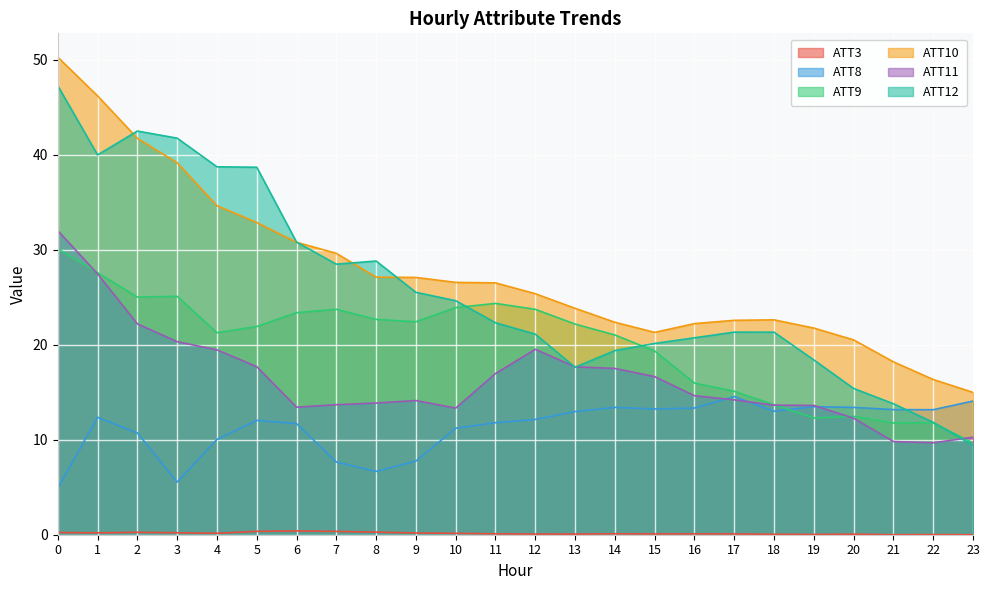

How many intersections are there between ATT8 and ATT9?

1